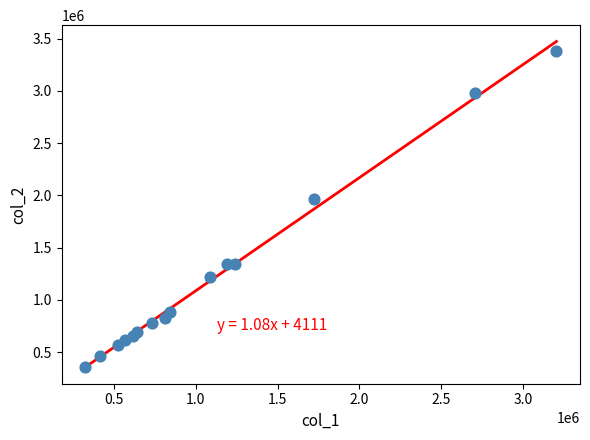

What Y value in the scatter plot is closest to 1869980?

1967080